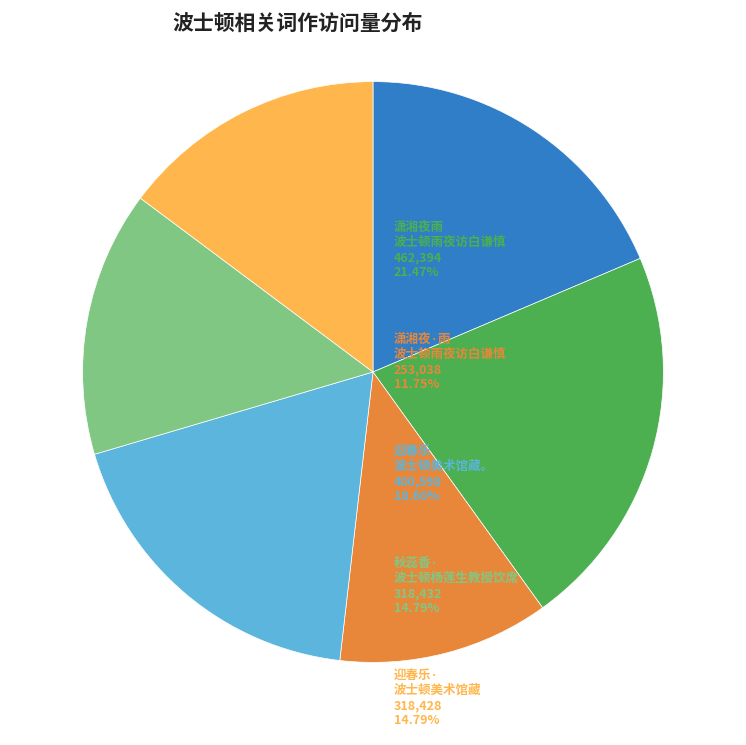

Is there any slice that represents more than half of the pie?

No